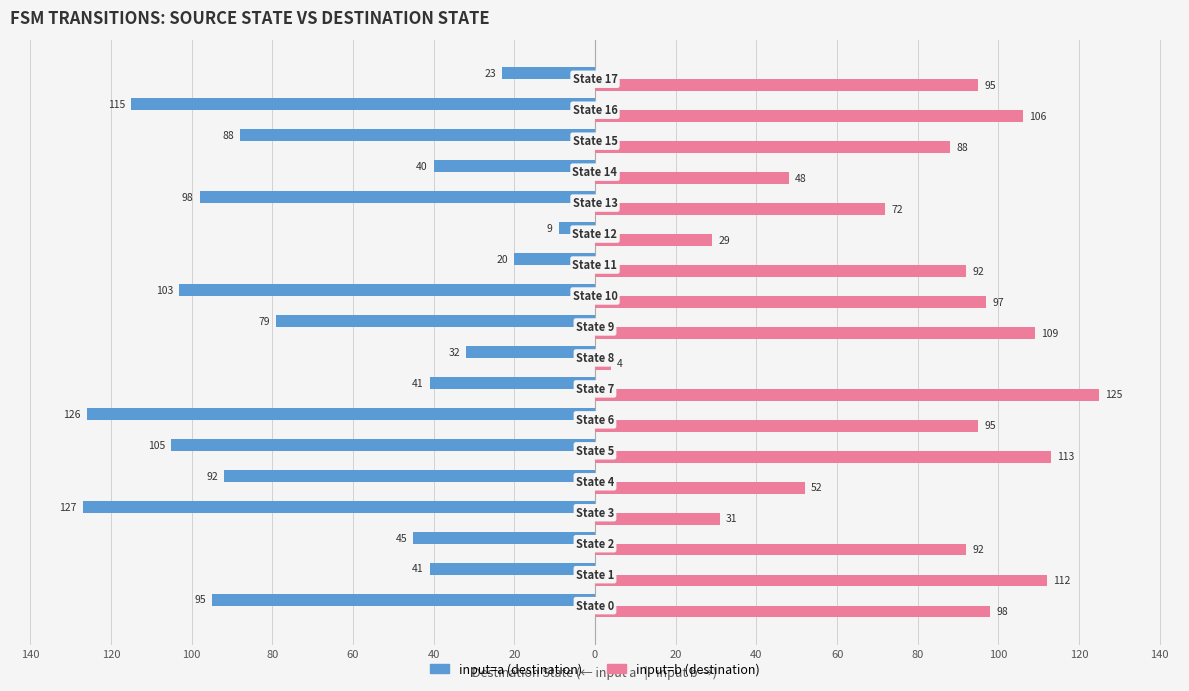

The input=a series shows -23 at 17. True or false?

True